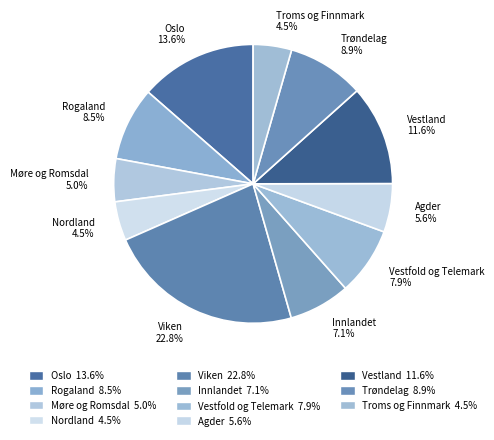

Do Trøndelag 8.9% and Møre og Romsdal 5.0% together represent more than half of the pie?

No